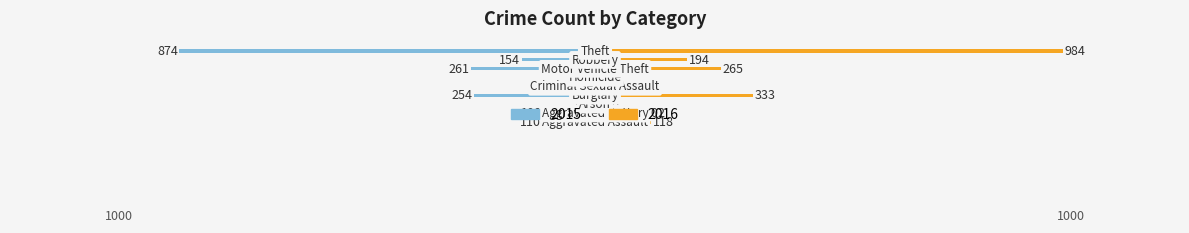

How many values in the 2015 series exceed -110?

4